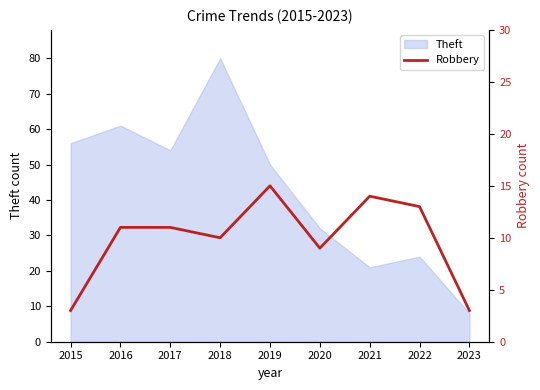

Is it true that Theft equals 20 at 2020?

False